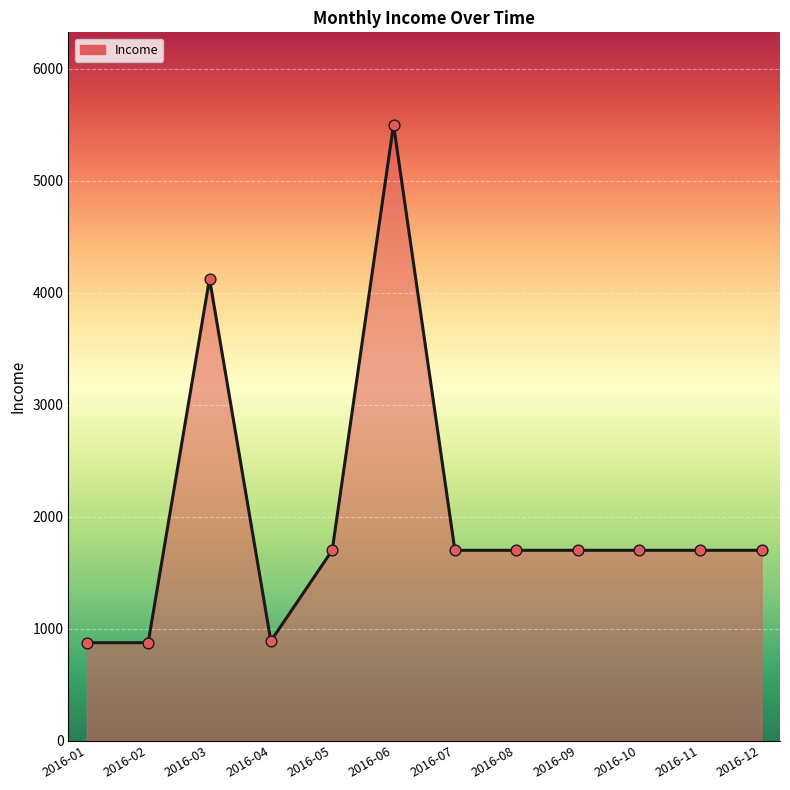

What is the change in value from 2016-03 to 2016-07?

-2425